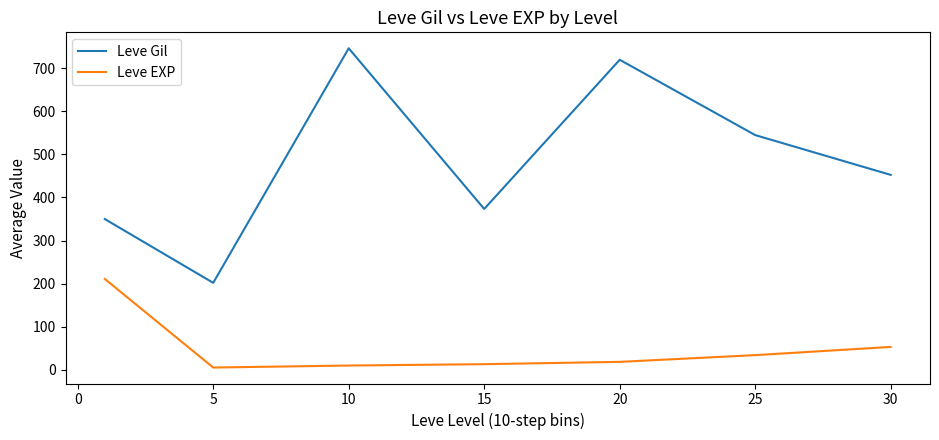

True or false: Leve EXP and Leve Gil cross at least once.

False